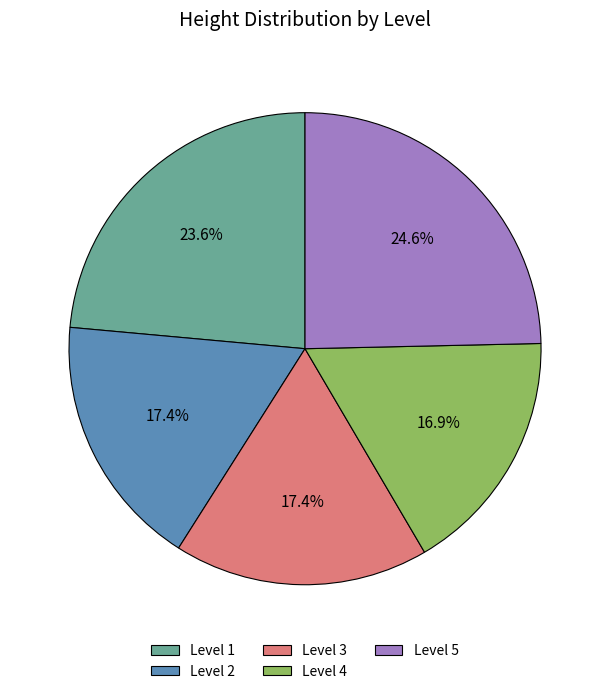

Is the sum of Level 4 and Level 2 greater than half?

No